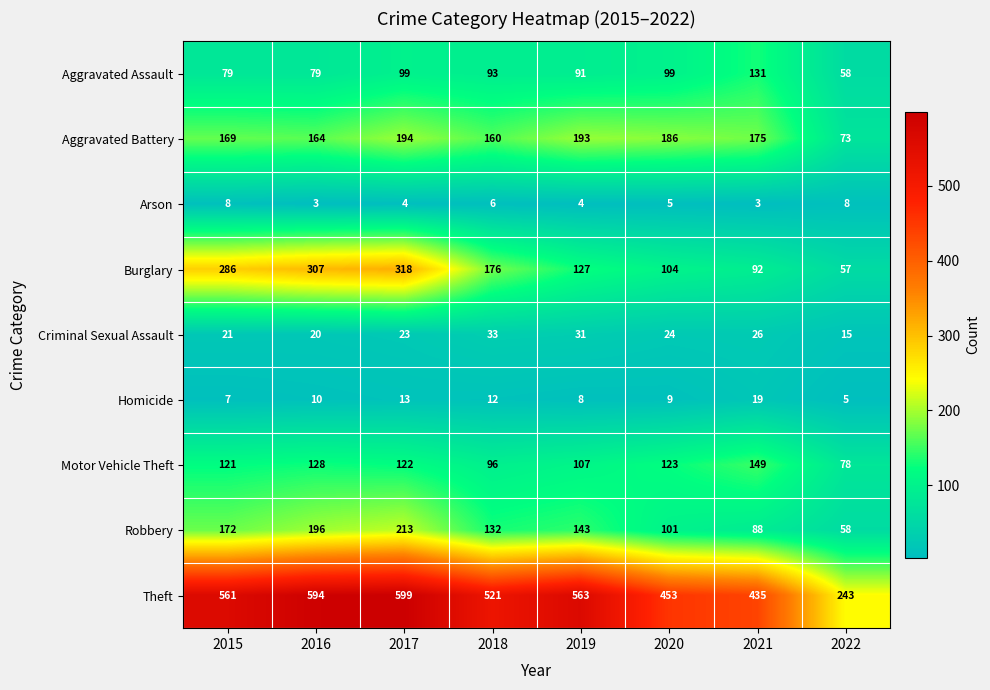

Which series has the largest range (max minus min)?

Theft